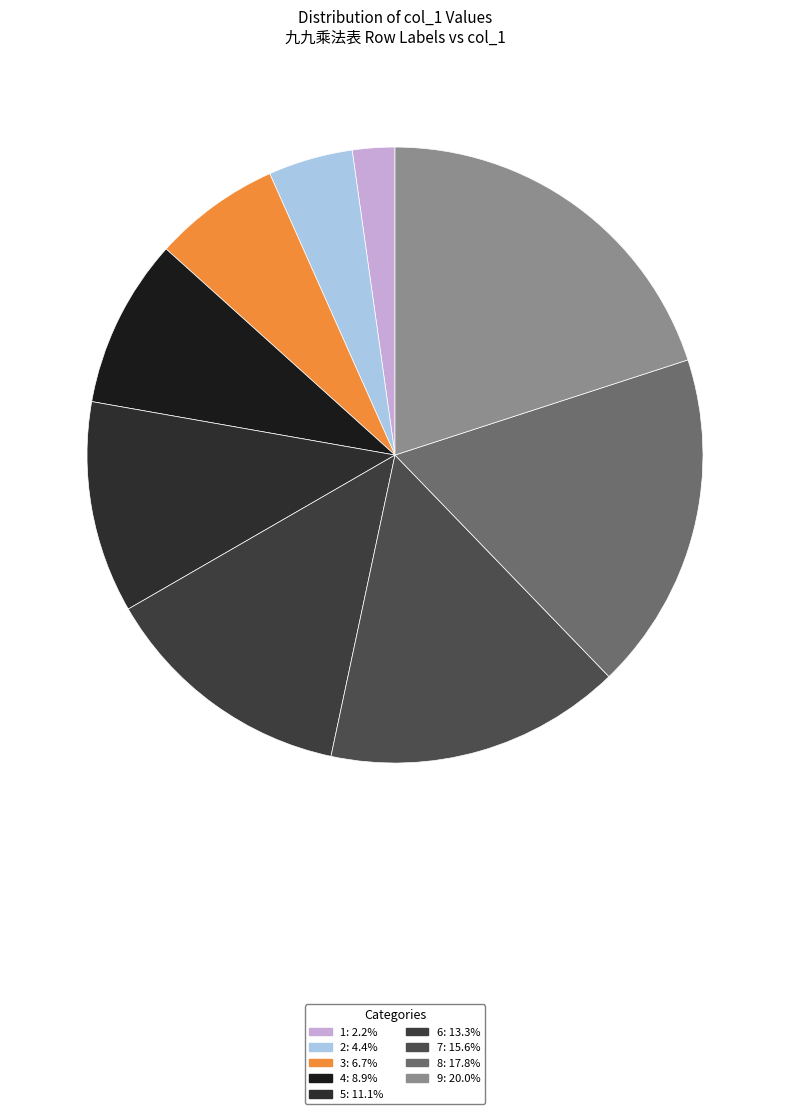

What percentage do 3 and 1 together represent?

8.9%